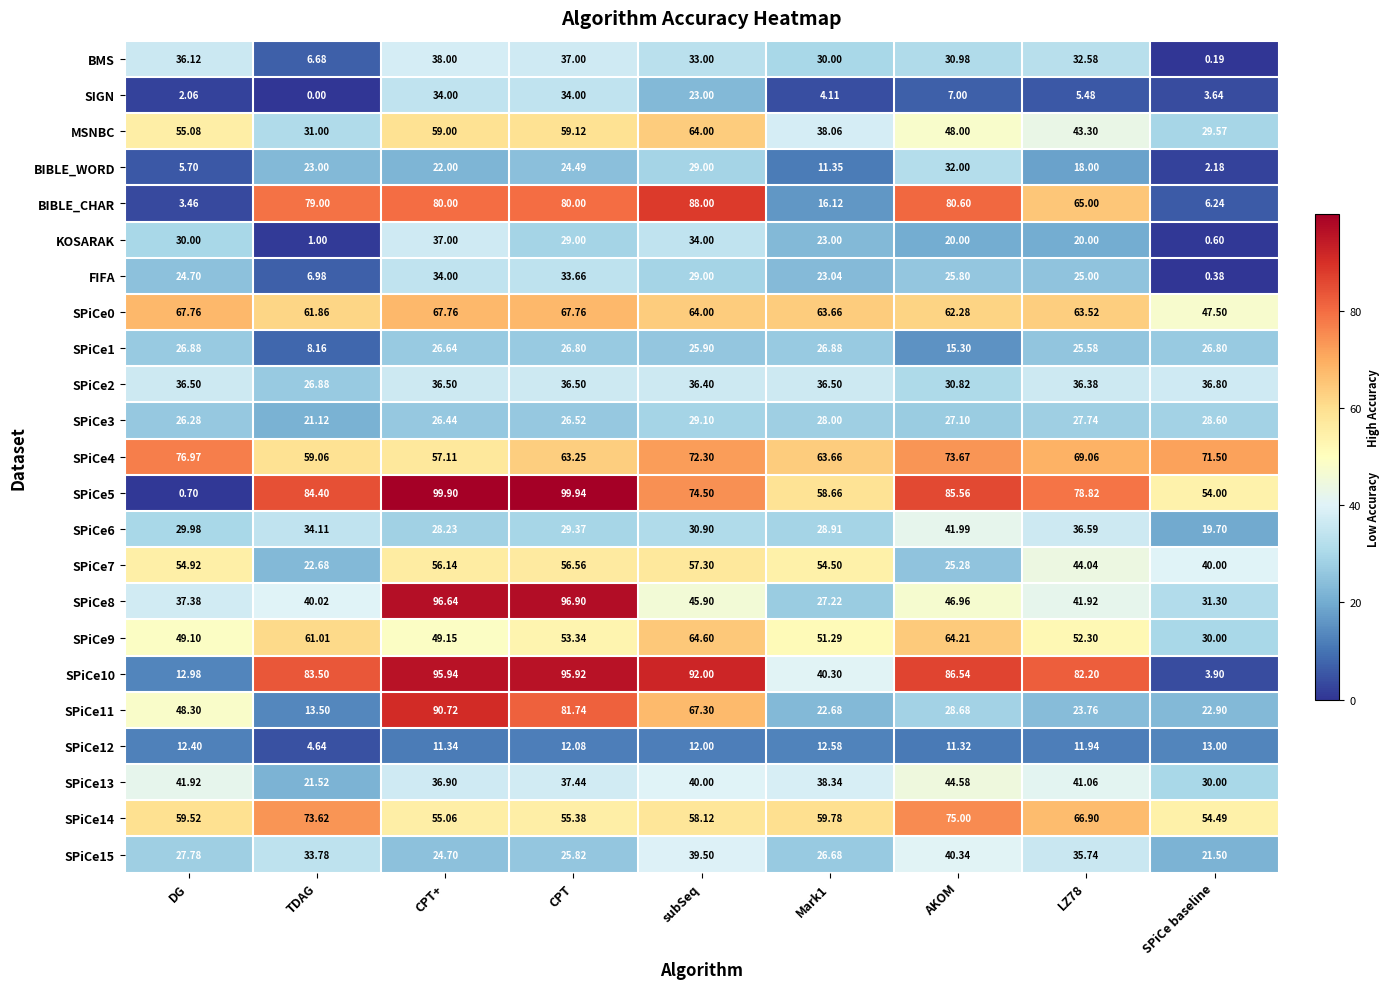

At how many categories does at least one series exceed 60?

9